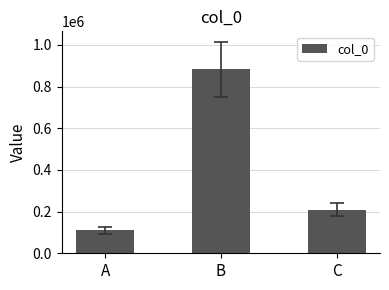

The value at A is 60438. True or false?

False